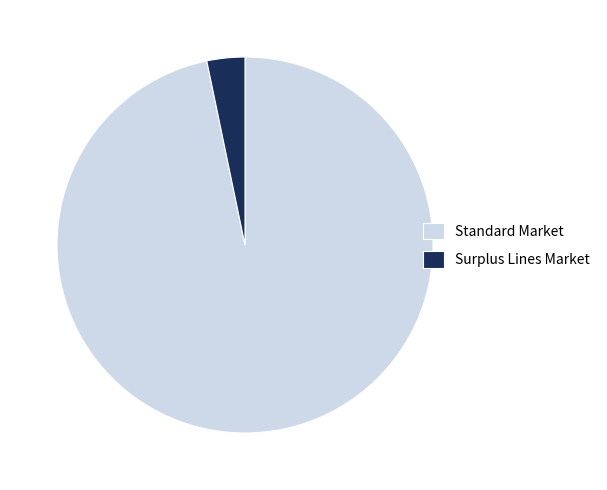

Rank the categories by value from lowest to highest.

Surplus Lines Market, Standard Market